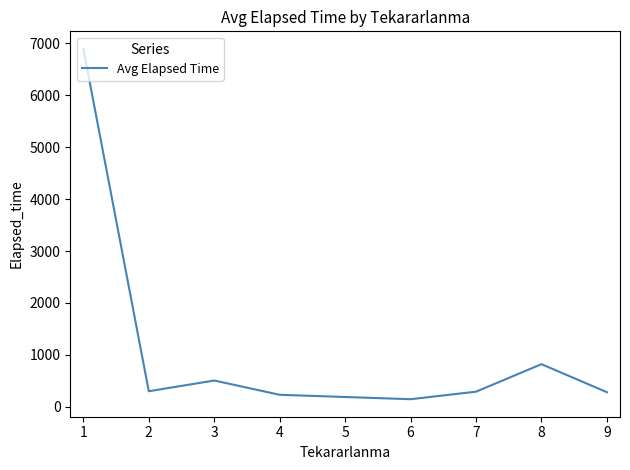

What value does the data have at 4?

230.0